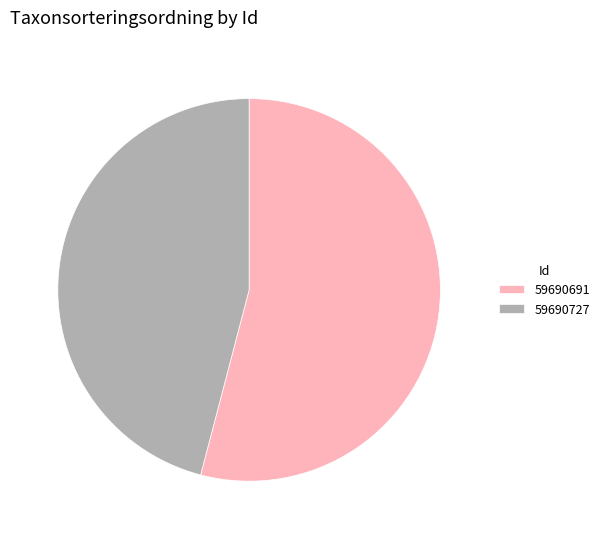

Between 59690691 and 59690727, which is larger?

59690691